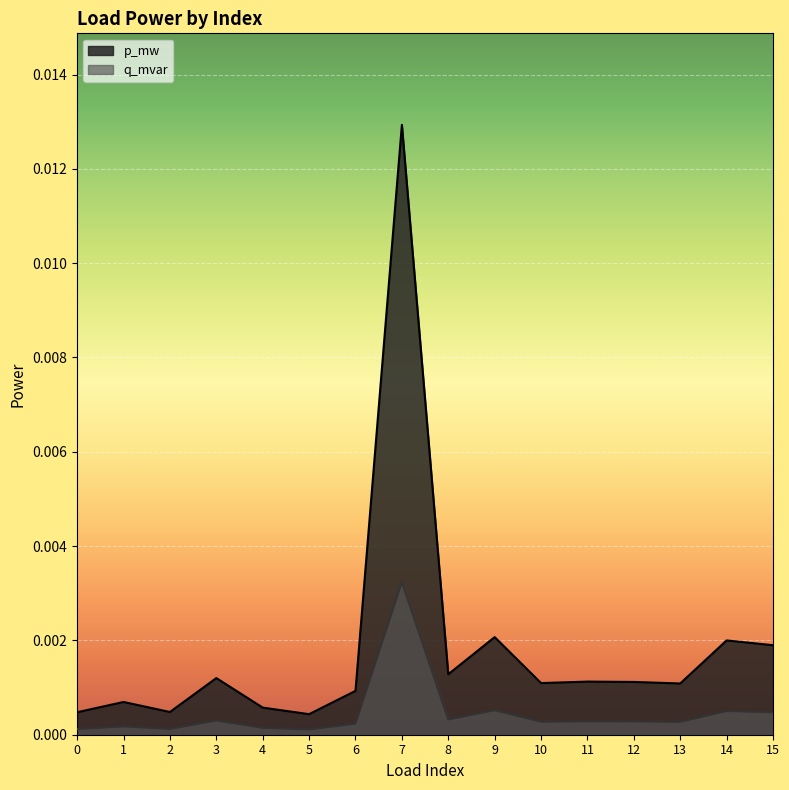

Between 2 and 4, which is larger?

4